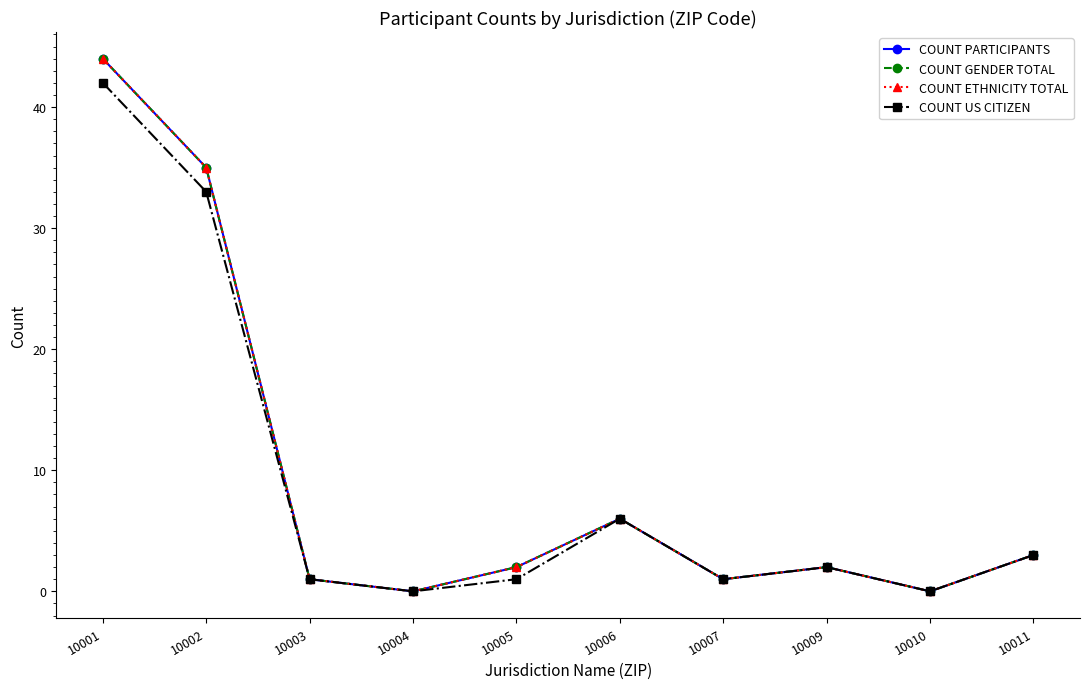

The value of COUNT PARTICIPANTS at 10011 is 3. True or false?

True